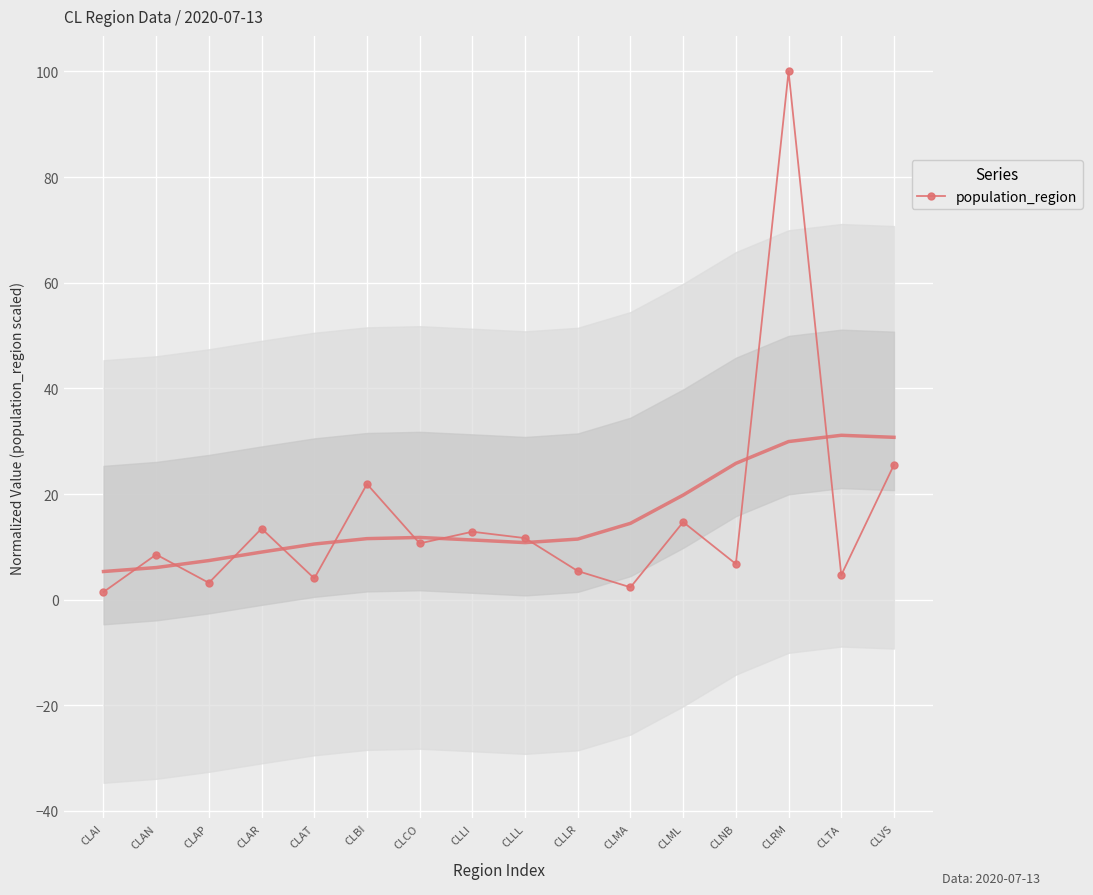

The value at CLNB is 2.8. True or false?

False